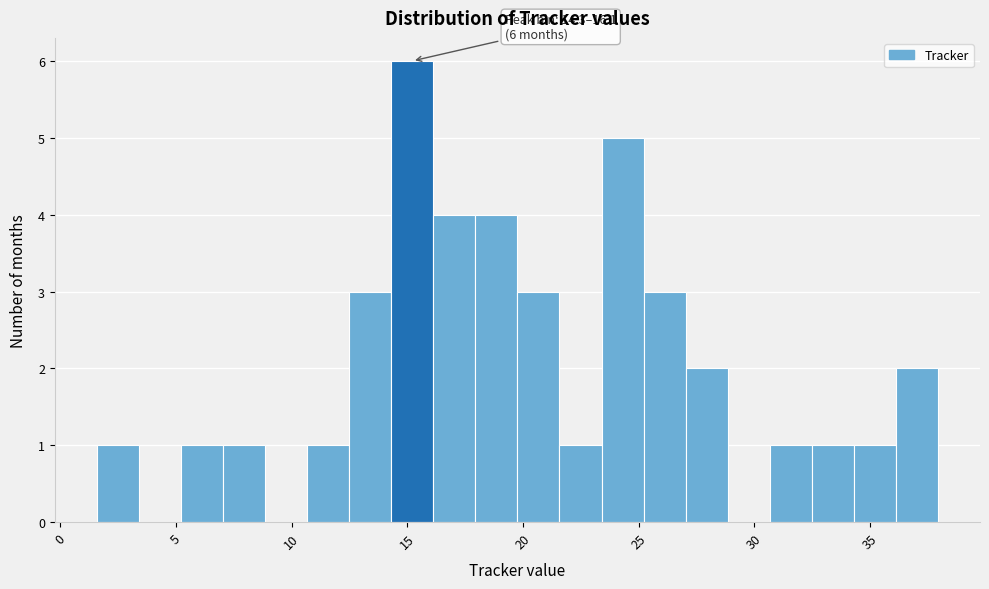

Read against the x-axis, roughly where is the centre of the tallest bar?

15.0